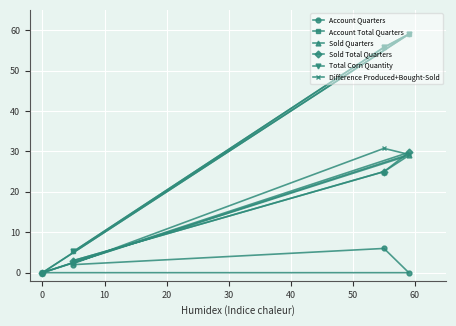

True or false: Account Total Quarters has more than 1 points higher than both neighbors.

False